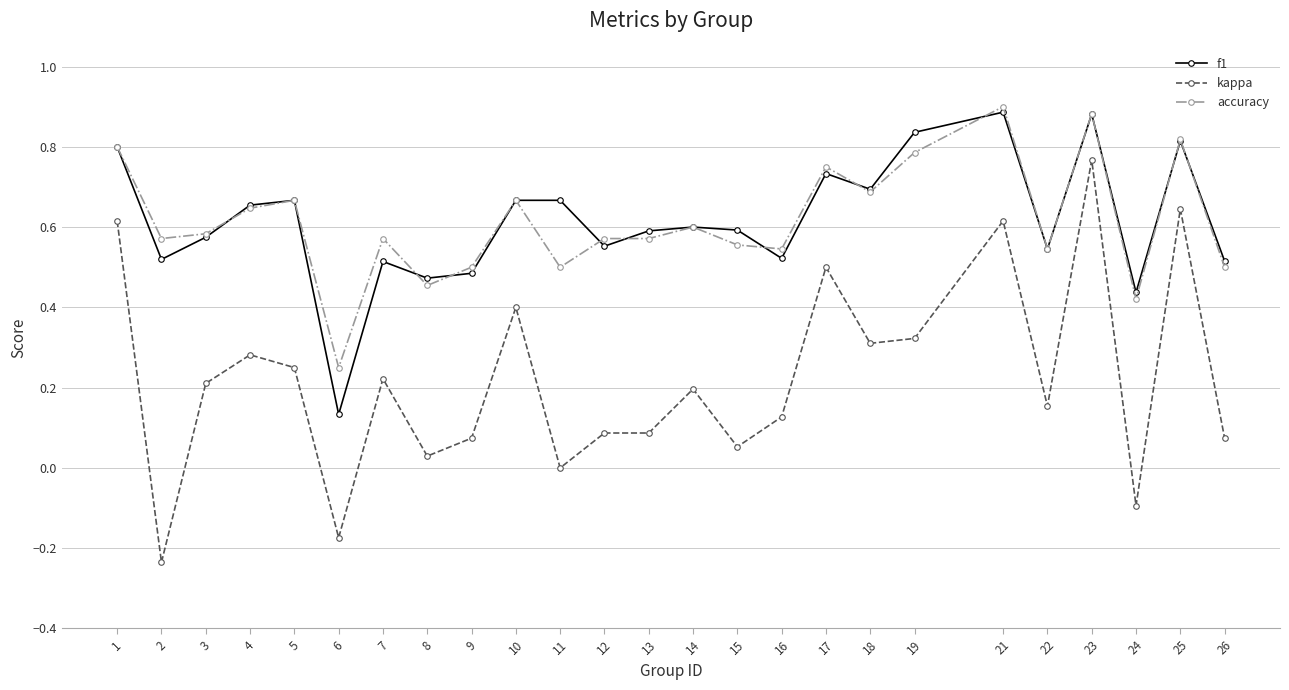

What is the total value across all series at 7?

1.3